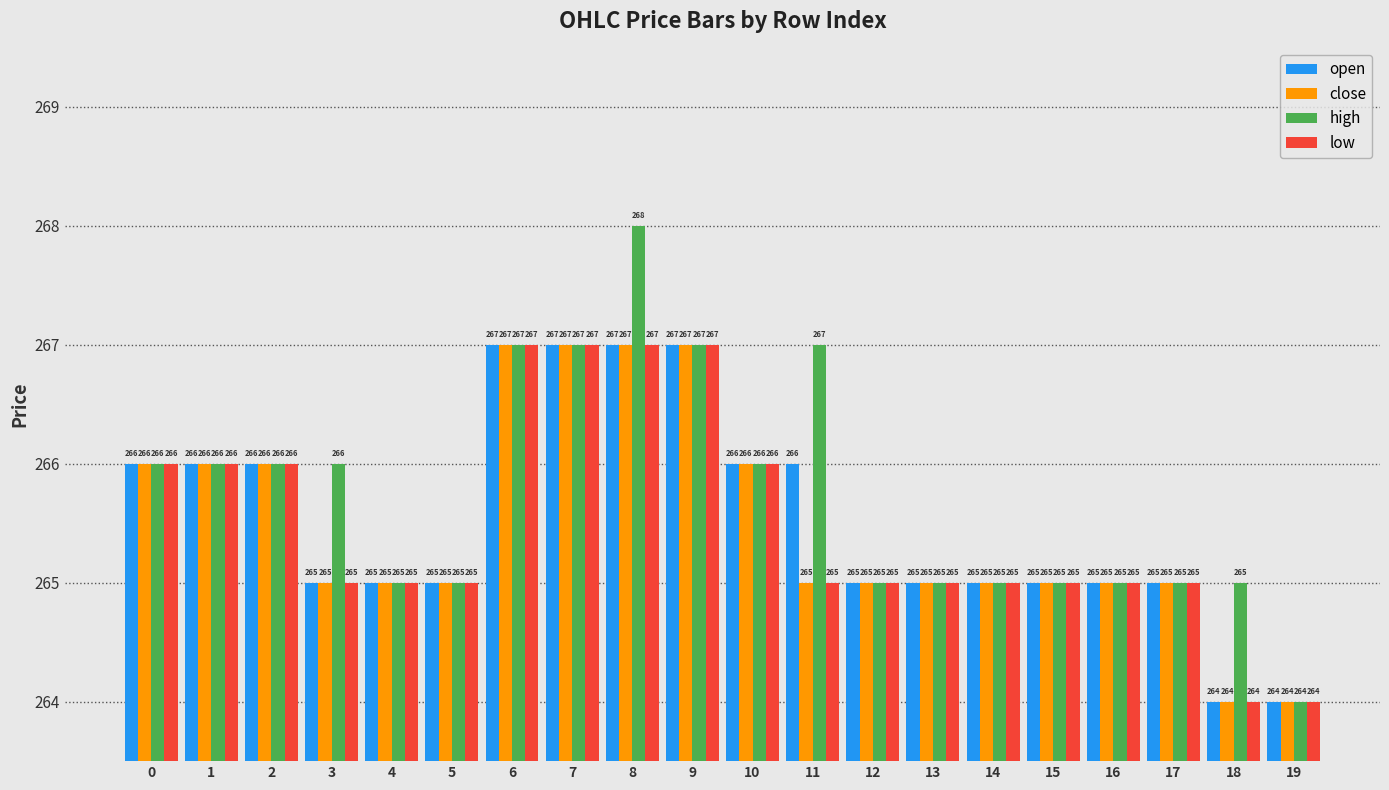

True or false: close has a value of 265 at 17.

True